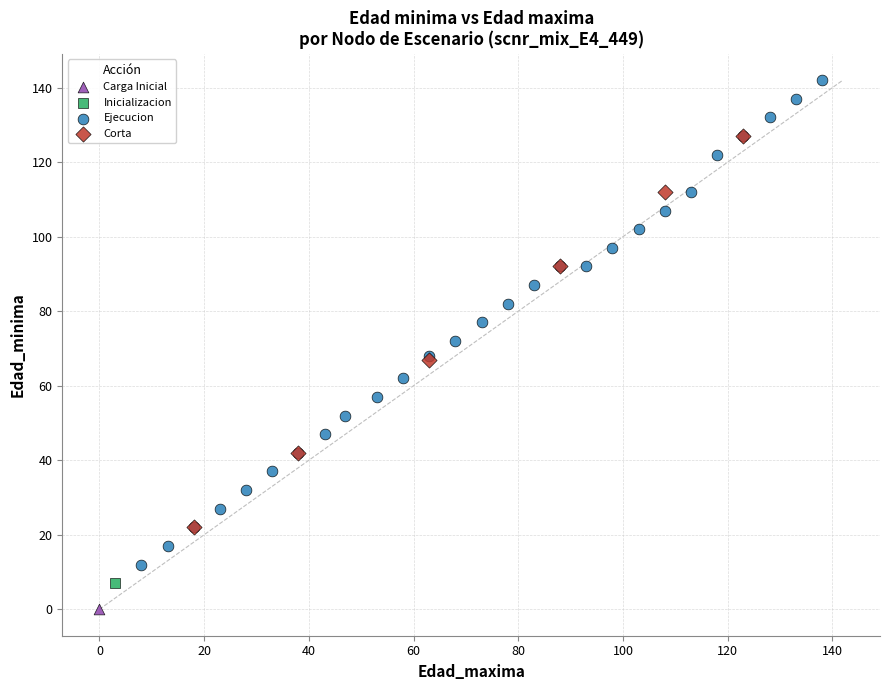

Which series reaches the minimum Y coordinate?

Carga Inicial